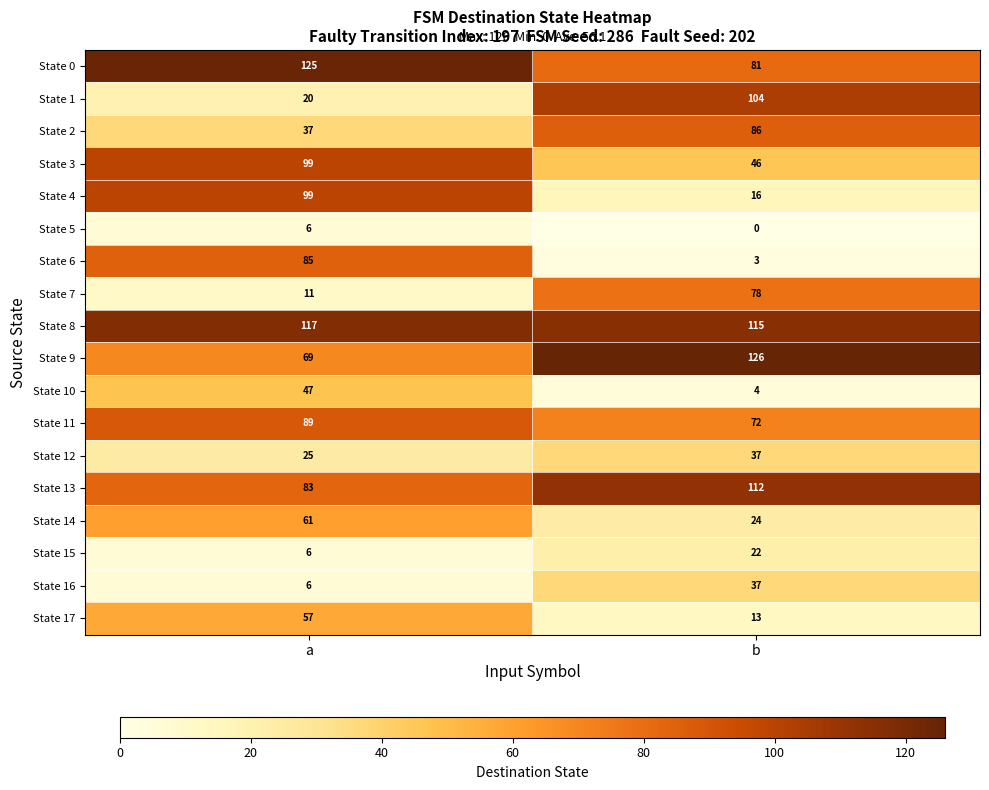

Between a and b, which series saw the biggest shift?

State 1